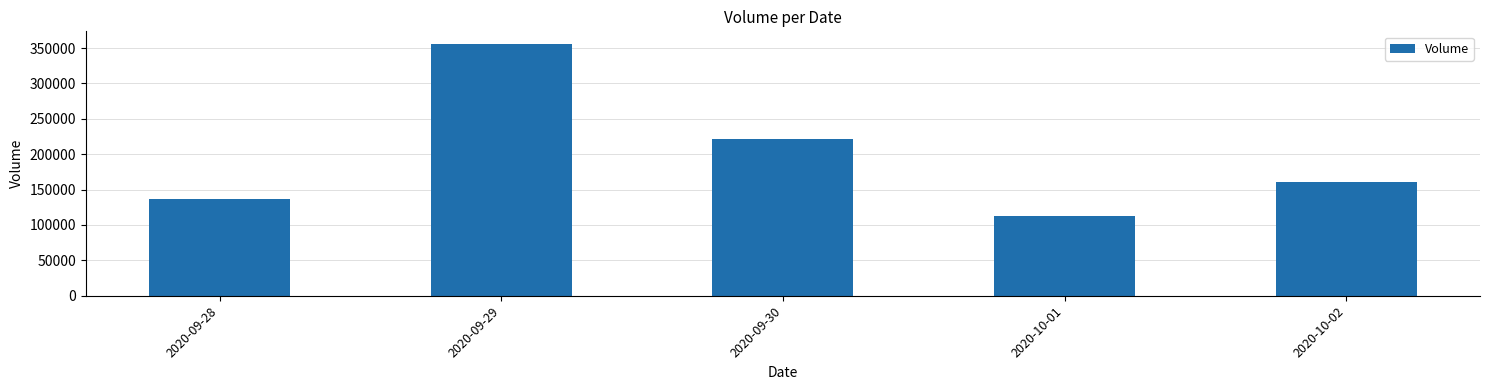

Reading right to left, transcribe all the data shown in this chart.

160800	112300	221500	355900	136700